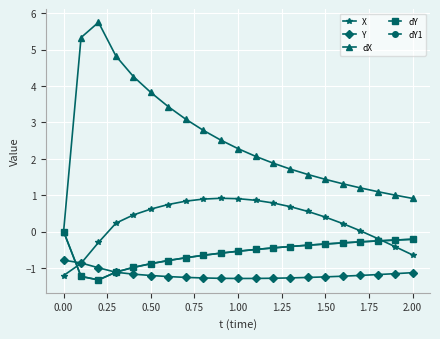

Does the chart have visible grid lines?

Yes